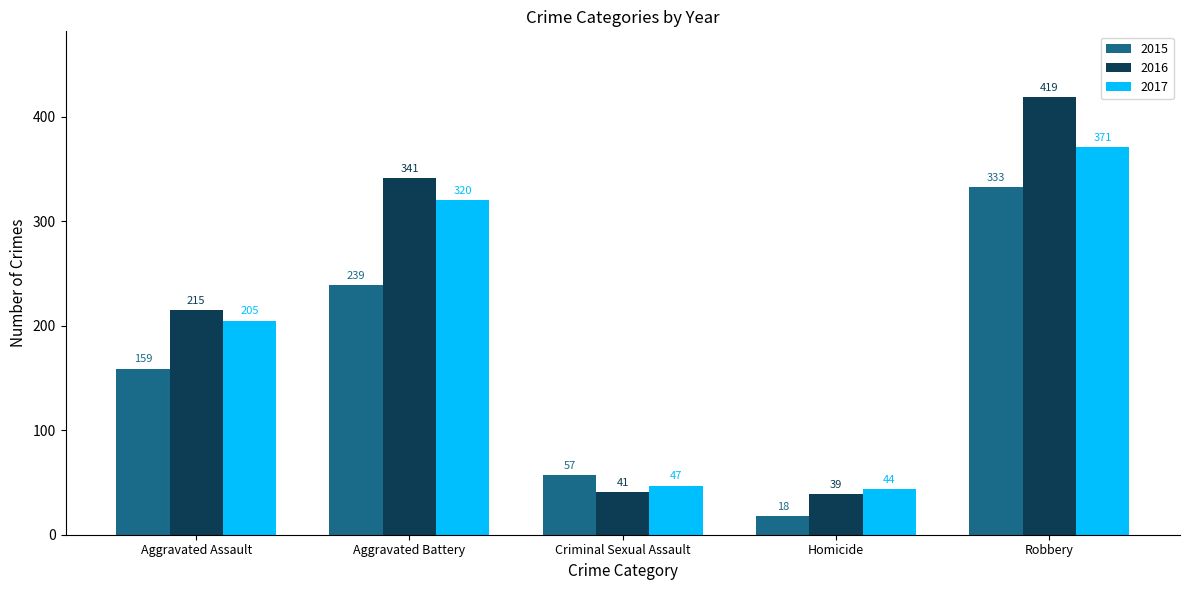

What is the difference between the second highest and minimum values in the 2016 series?

302